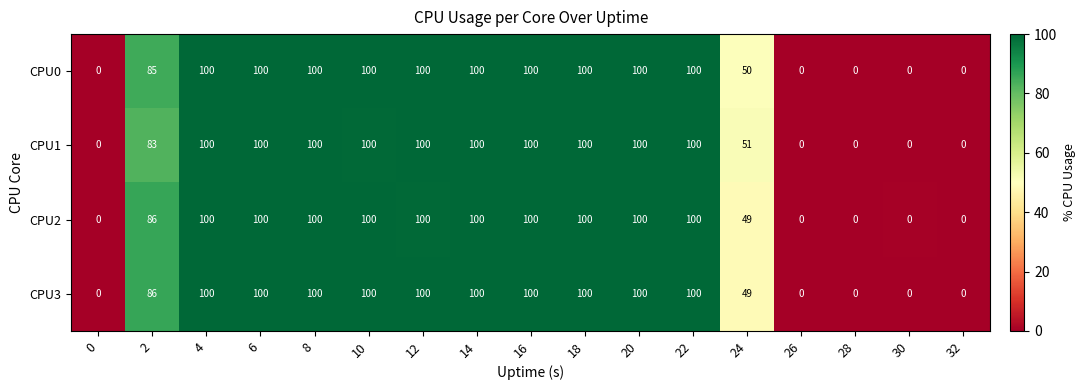

True or false: CPU2 has a value of 100 at 8.

True